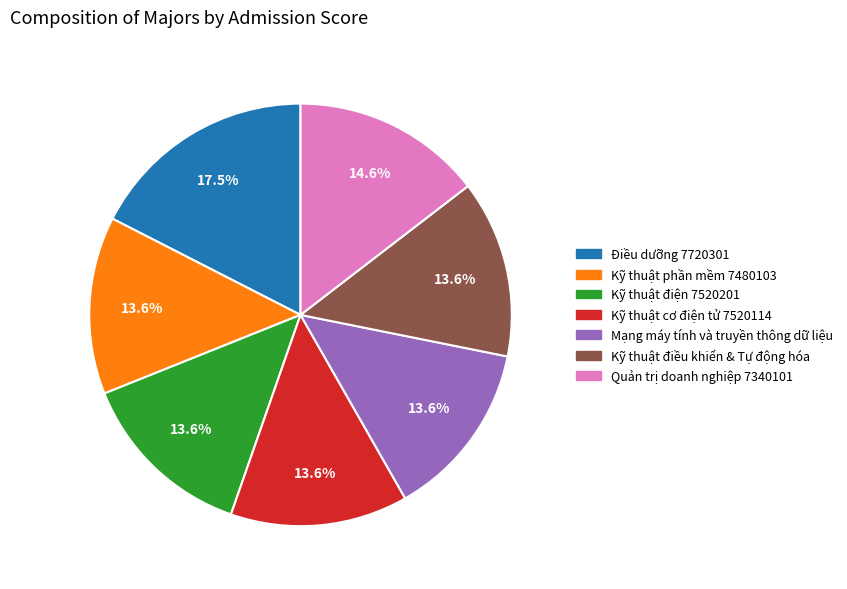

To the nearest percent, what percentage of the pie is Quản trị doanh nghiệp 7340101?

15%